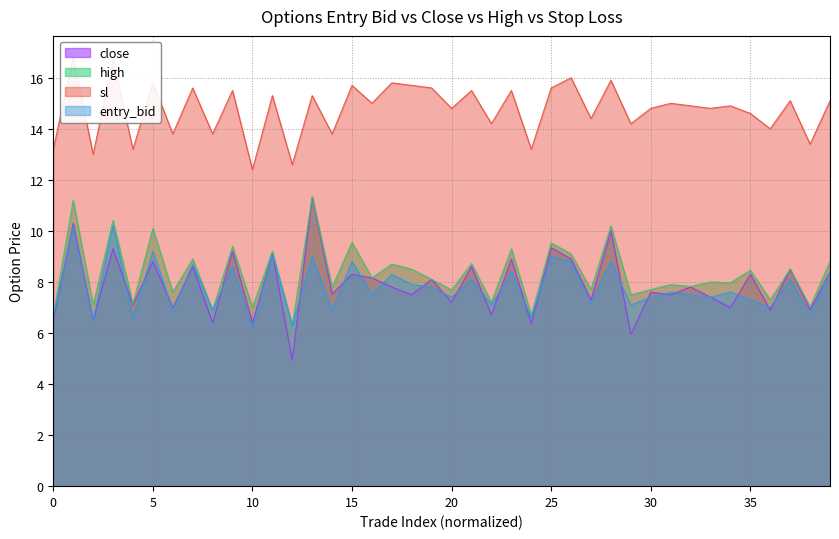

Does the chart have visible grid lines?

Yes